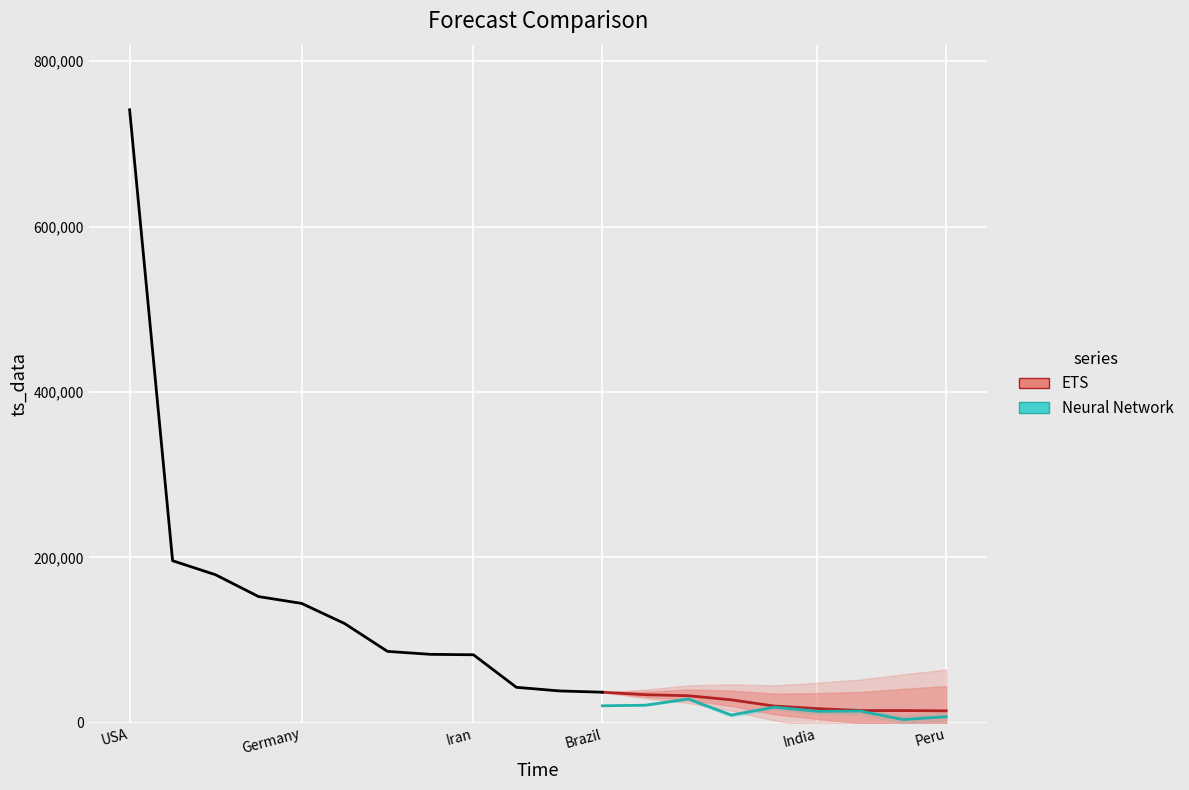

What position from the right is Ireland?

3